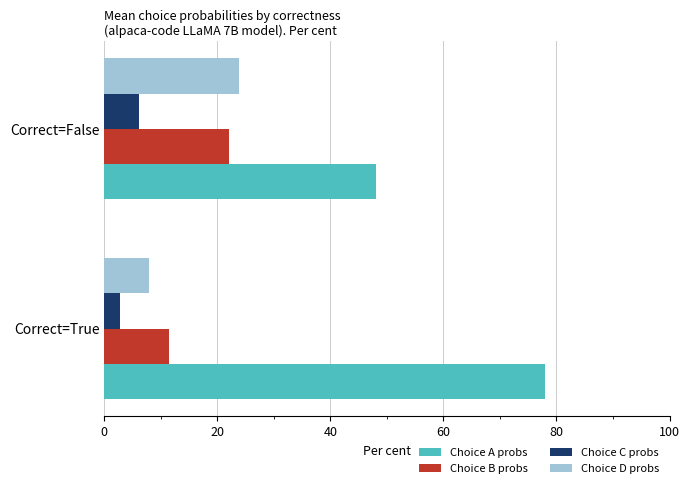

Which series changed the most between Correct=True and Correct=False?

Choice A probs